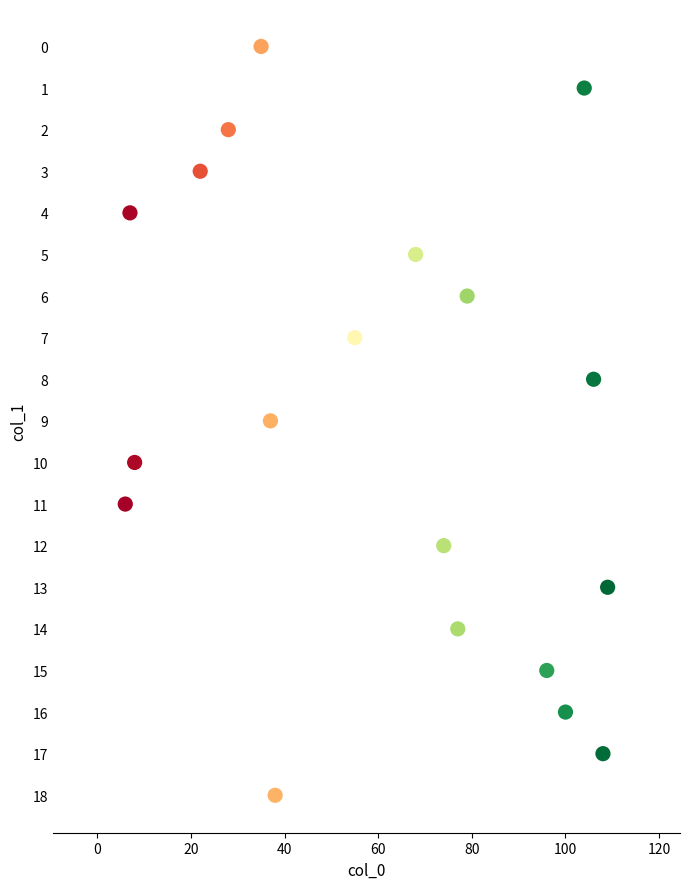

What is the range of Y values (max minus min)?

18